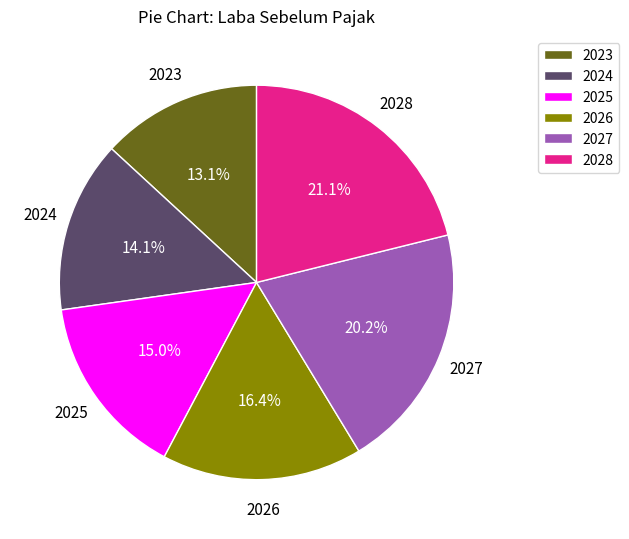

What percentage is the 2025 slice, to the nearest percent?

15%